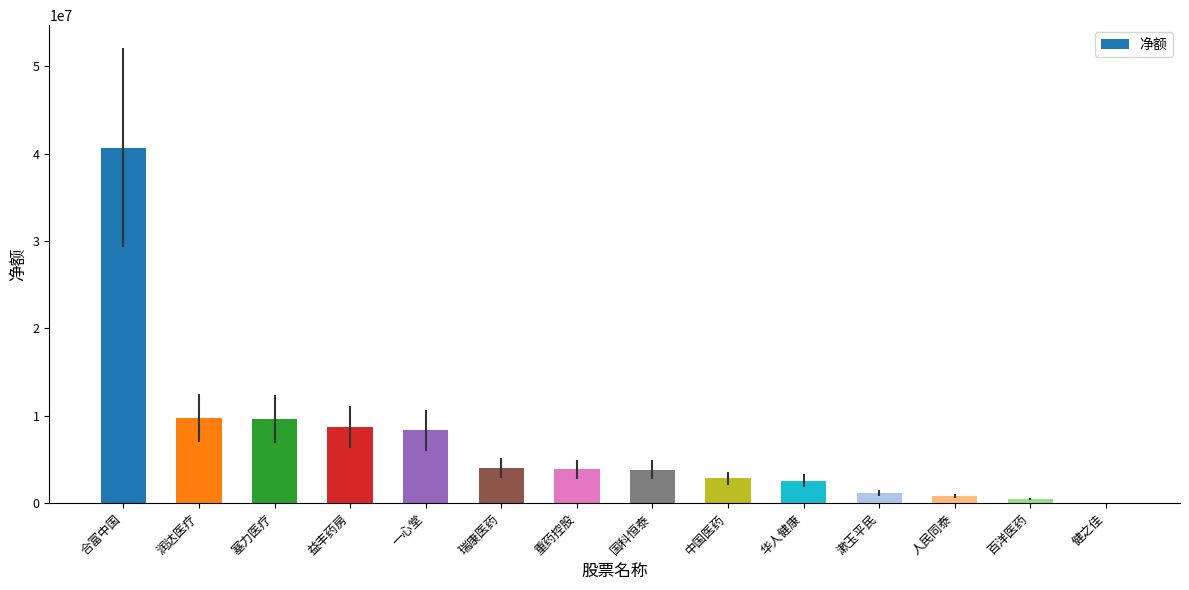

What is the sum of all values?

96766909